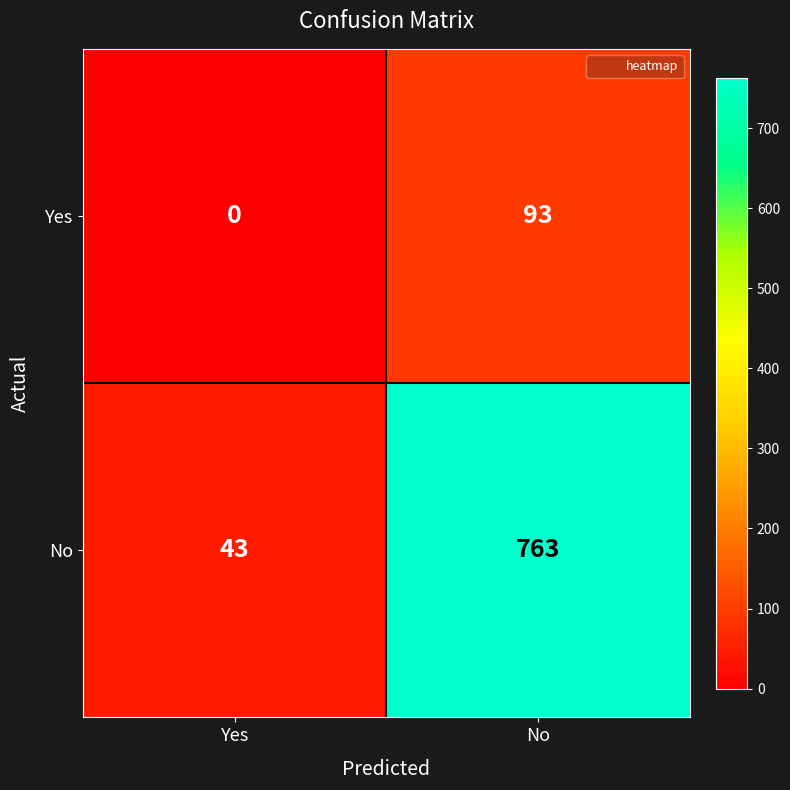

Where is No nearest to the value 403?

Yes